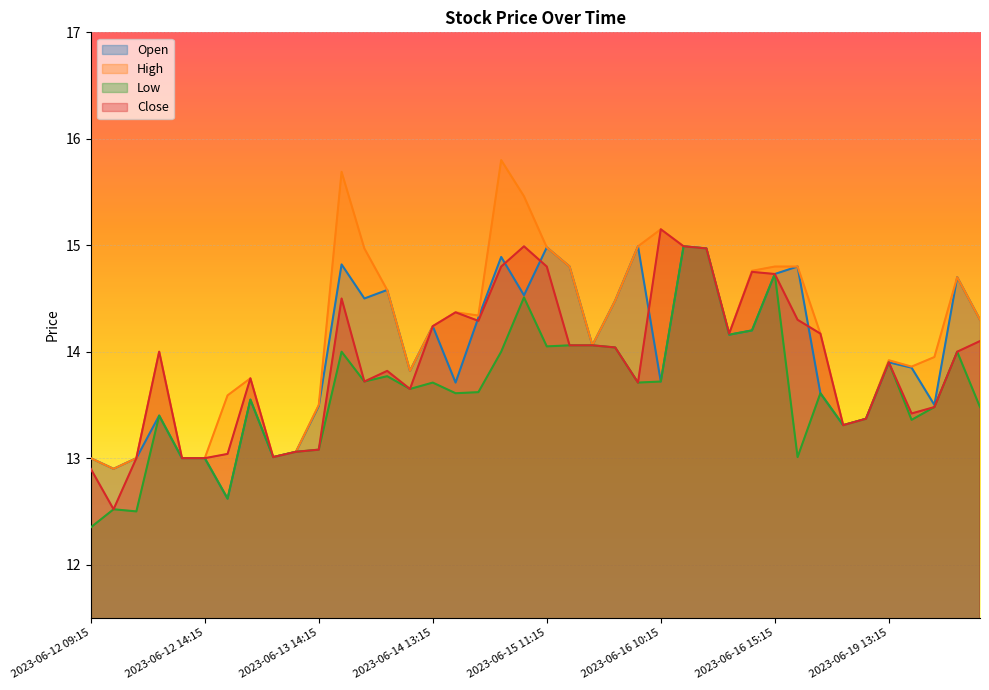

Reading left to right, transcribe all the data shown in this chart.

Open: 13.0	12.9	13.0	13.4	13.0	13.0	12.6	13.6	13.0	13.1	13.5	14.8	14.5	14.6	13.8	14.2	13.7	14.3	14.9	14.5	15.0	14.8	14.1	14.5	15.0	13.7	15.0	15.0	14.2	14.2	14.7	14.8	13.6	13.3	13.4	13.9	13.9	13.5	14.7	14.3
High: 13.0	12.9	13.0	14.0	13.0	13.0	13.6	13.8	13.0	13.1	13.5	15.7	15.0	14.6	13.8	14.2	14.4	14.3	15.8	15.5	15.0	14.8	14.1	14.5	15.0	15.1	15.0	15.0	14.2	14.8	14.8	14.8	14.2	13.3	13.4	13.9	13.9	13.9	14.7	14.3
Low: 12.4	12.5	12.5	13.4	13.0	13.0	12.6	13.6	13.0	13.1	13.1	14.0	13.7	13.8	13.6	13.7	13.6	13.6	14.0	14.5	14.1	14.1	14.1	14.0	13.7	13.7	15.0	15.0	14.2	14.2	14.7	13.0	13.6	13.3	13.4	13.9	13.4	13.5	14.0	13.5
Close: 12.9	12.5	13.0	14.0	13.0	13.0	13.0	13.8	13.0	13.1	13.1	14.5	13.7	13.8	13.6	14.2	14.4	14.3	14.8	15.0	14.8	14.1	14.1	14.0	13.7	15.1	15.0	15.0	14.2	14.8	14.7	14.3	14.2	13.3	13.4	13.9	13.4	13.5	14.0	14.1